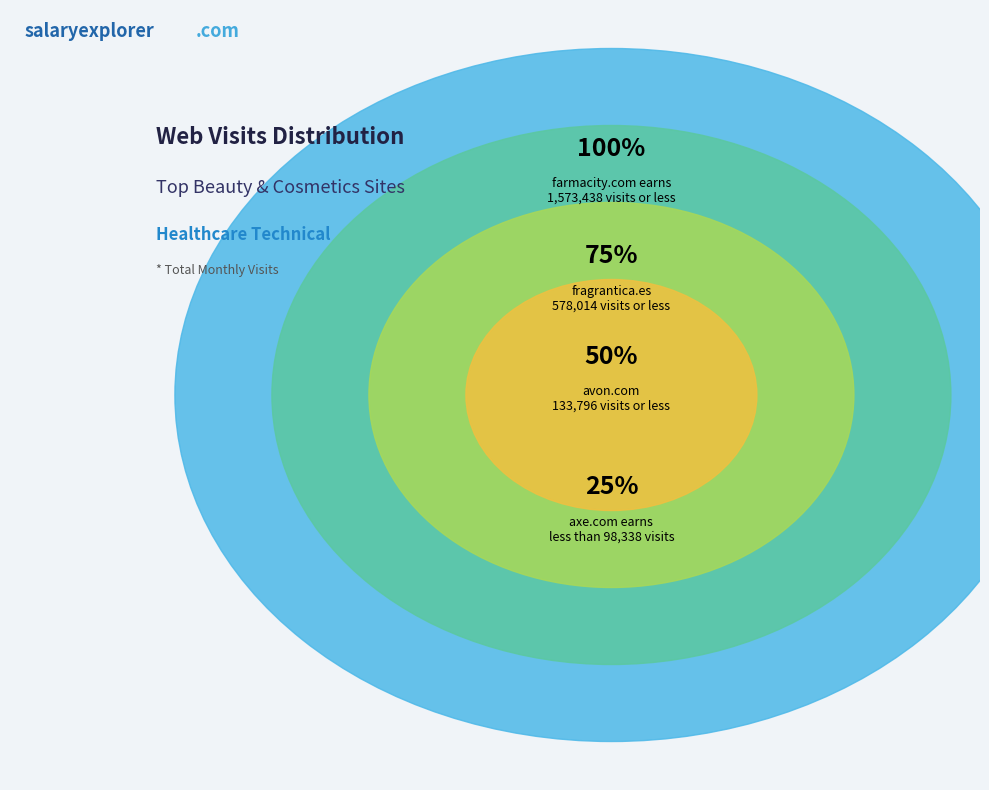

Is there a majority slice in this chart?

Yes